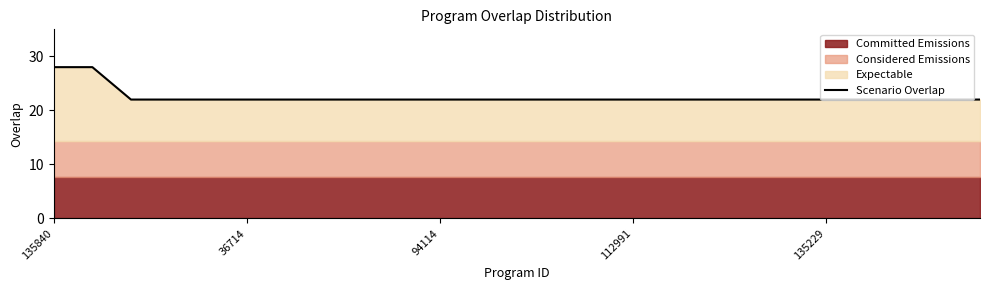

At which label is the value closest to 25?

135840